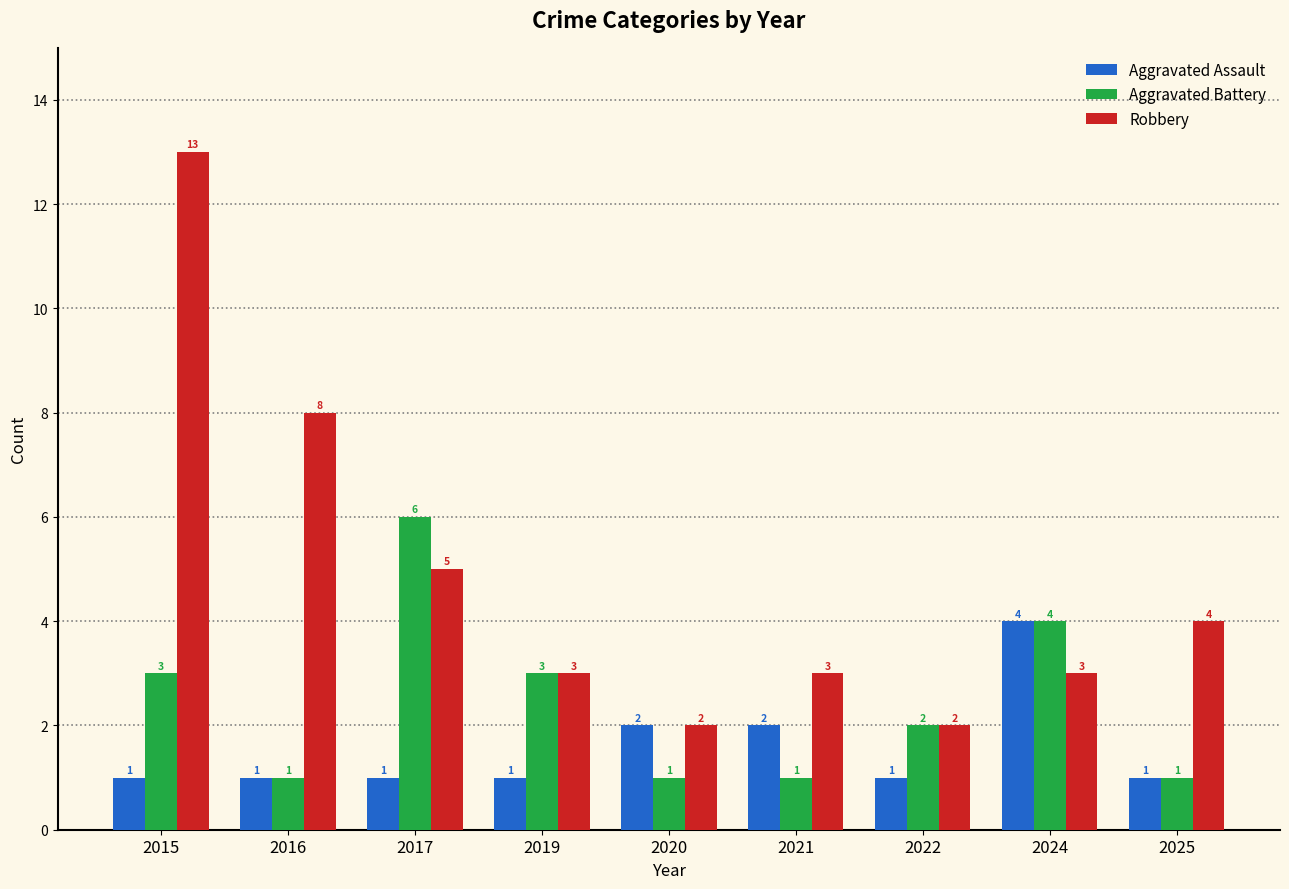

Is the value of Aggravated Assault at 2021 greater than the value of Robbery at 2017?

No